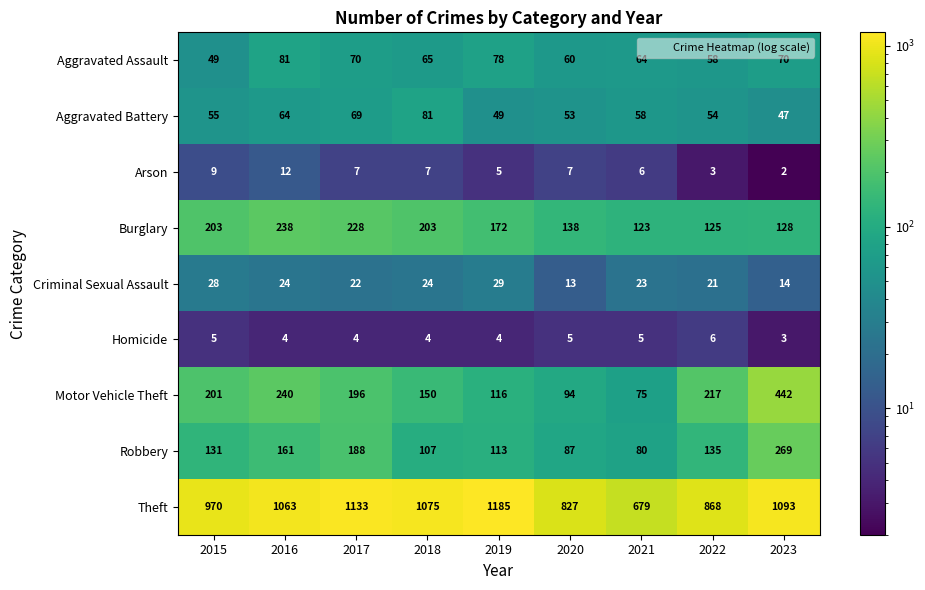

Rank the series at 2019 from highest to lowest value.

Theft, Burglary, Motor Vehicle Theft, Robbery, Aggravated Assault, Aggravated Battery, Criminal Sexual Assault, Arson, Homicide